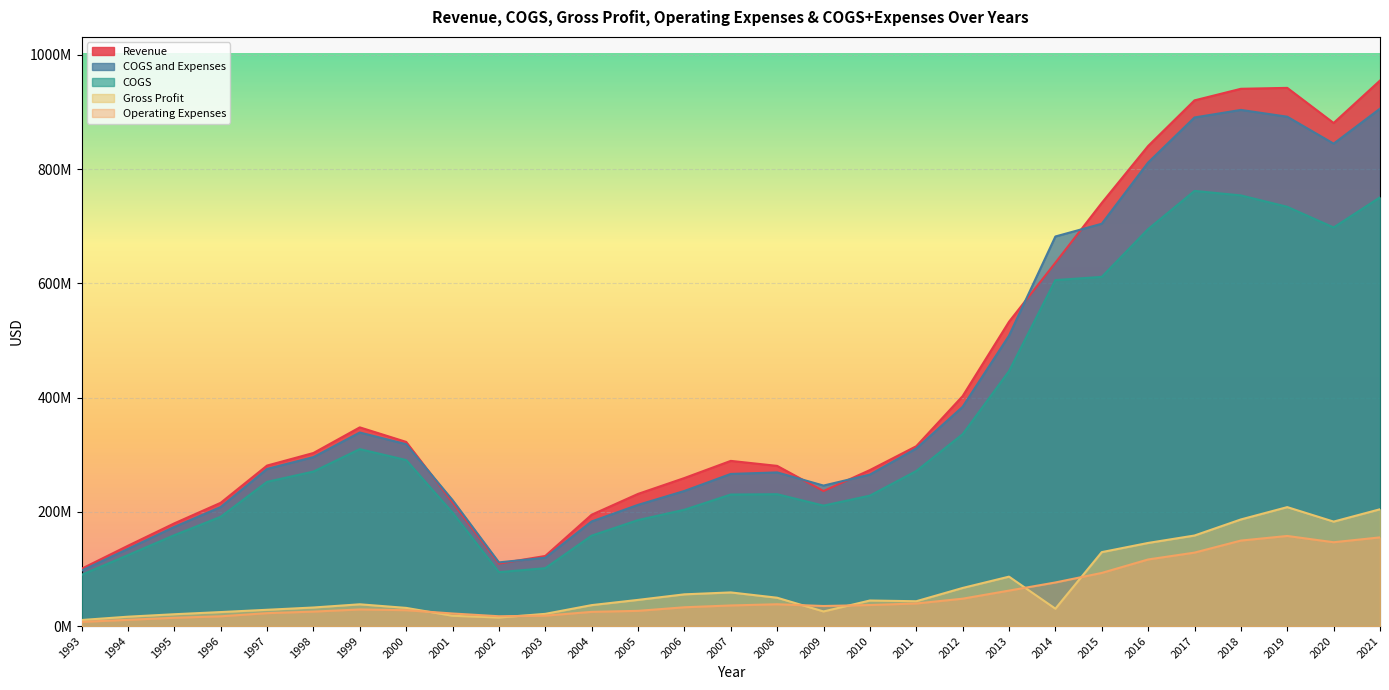

Reading right to left, list all the values displayed in this chart.

Revenue: 2021=955166000	2020=880824000	2019=942311000	2018=940698000	2017=920432000	2016=840586000	2015=740841000	2014=636184000	2013=532844000	2012=402652000	2011=314874000	2010=273123000	2009=236460000	2008=280468000	2007=289213000	2006=259184000	2005=231389000	2004=194961000	2003=122721000	2002=109308000	2001=216663000	2000=322466000	1999=347900000	1998=303000000	1997=281000000	1996=215800000	1995=179800000	1994=140600000	1993=100300000
COGS: 2021=750658000	2020=697917000	2019=734058000	2018=754025000	2017=761901000	2016=695050000	2015=611385000	2014=605767000	2013=446320000	2012=335938000	2011=271422000	2010=228383000	2009=210865000	2008=230858000	2007=230303000	2006=203631000	2005=185562000	2004=158291000	2003=101348000	2002=94343000	2001=198628000	2000=290661000	1999=309800000	1998=270500000	1997=252500000	1996=191300000	1995=159100000	1994=124200000	1993=89700000
Gross Profit: 2021=204508000	2020=182907000	2019=208253000	2018=186673000	2017=158531000	2016=145536000	2015=129456000	2014=30417000	2013=86524000	2012=66714000	2011=43452000	2010=44740000	2009=25595000	2008=49610000	2007=58910000	2006=55553000	2005=45827000	2004=36670000	2003=21373000	2002=14965000	2001=18035000	2000=31805000	1999=38100000	1998=32500000	1997=28500000	1996=24500000	1995=20700000	1994=16400000	1993=10600000
Operating Expenses: 2021=155259000	2020=146760000	2019=157765000	2018=149684000	2017=128590000	2016=116595000	2015=93028000	2014=76327000	2013=62098000	2012=47927000	2011=39518000	2010=36824000	2009=35122000	2008=38190000	2007=36075000	2006=32910000	2005=26644000	2004=24852000	2003=18244000	2002=17170000	2001=22014000	2000=27775000	1999=29100000	1998=25300000	1997=22600000	1996=17100000	1995=14500000	1994=10900000	1993=7300000
COGS and Expenses: 2021=905917000	2020=844677000	2019=891823000	2018=903709000	2017=890491000	2016=811645000	2015=704413000	2014=682094000	2013=508418000	2012=383865000	2011=310940000	2010=265207000	2009=245987000	2008=269048000	2007=266378000	2006=236541000	2005=212206000	2004=183143000	2003=119592000	2002=111513000	2001=220642000	2000=318436000	1999=338900000	1998=295800000	1997=275100000	1996=208400000	1995=173600000	1994=135100000	1993=97000000